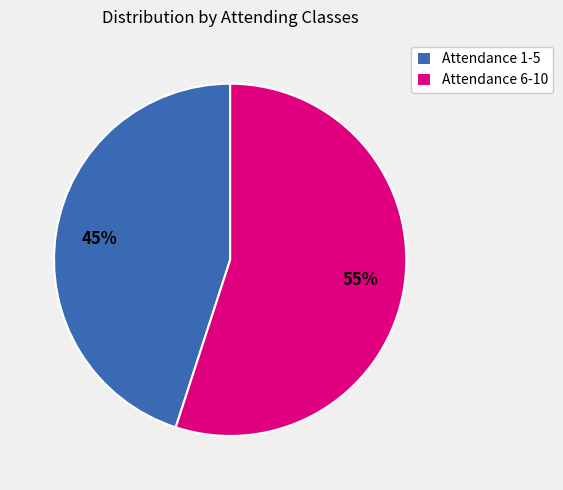

Which category accounts for the majority?

Attendance 6-10